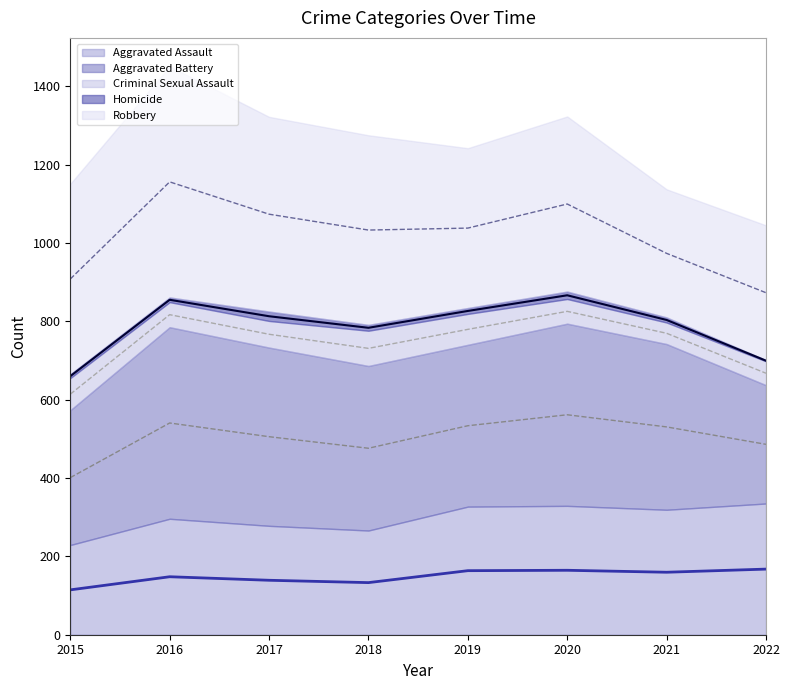

In Criminal Sexual Assault, how many points are higher than both neighbors (excluding endpoints)?

1